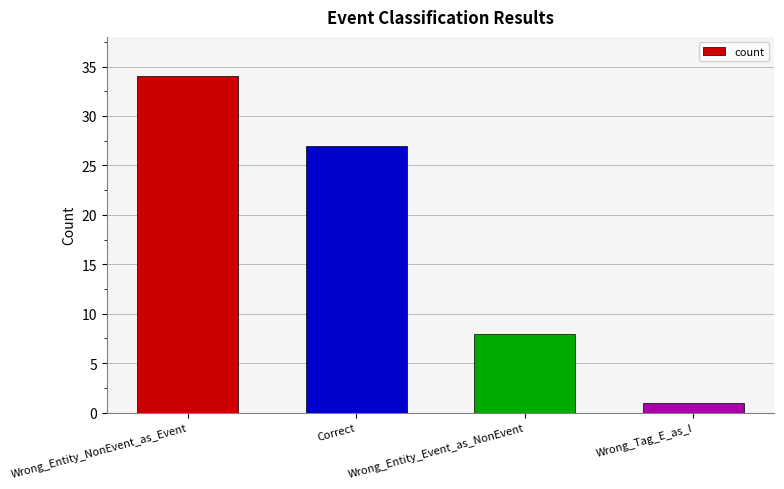

What is the average value?

18